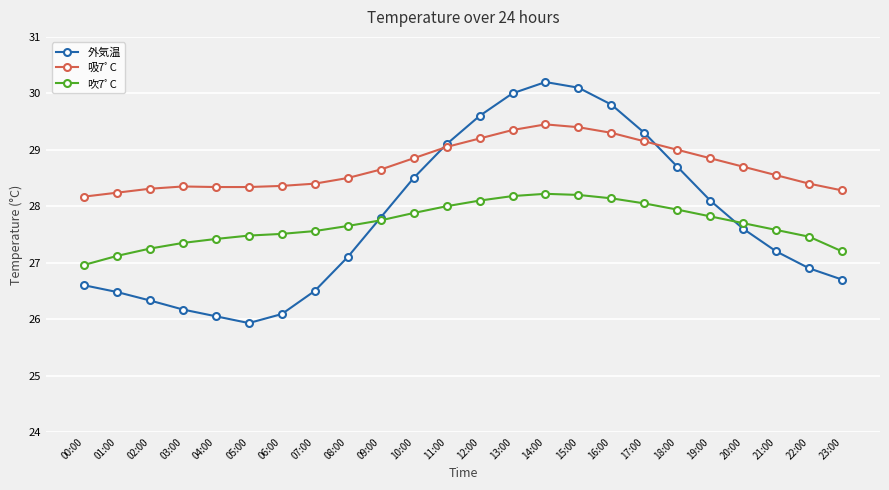

At which category is the sum across all series the highest?

14:00